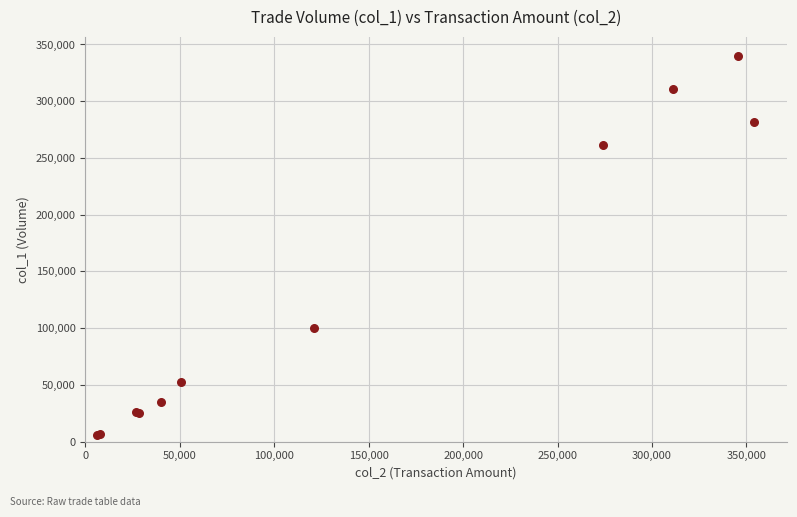

What Y value in the scatter plot is closest to 173000?

100000